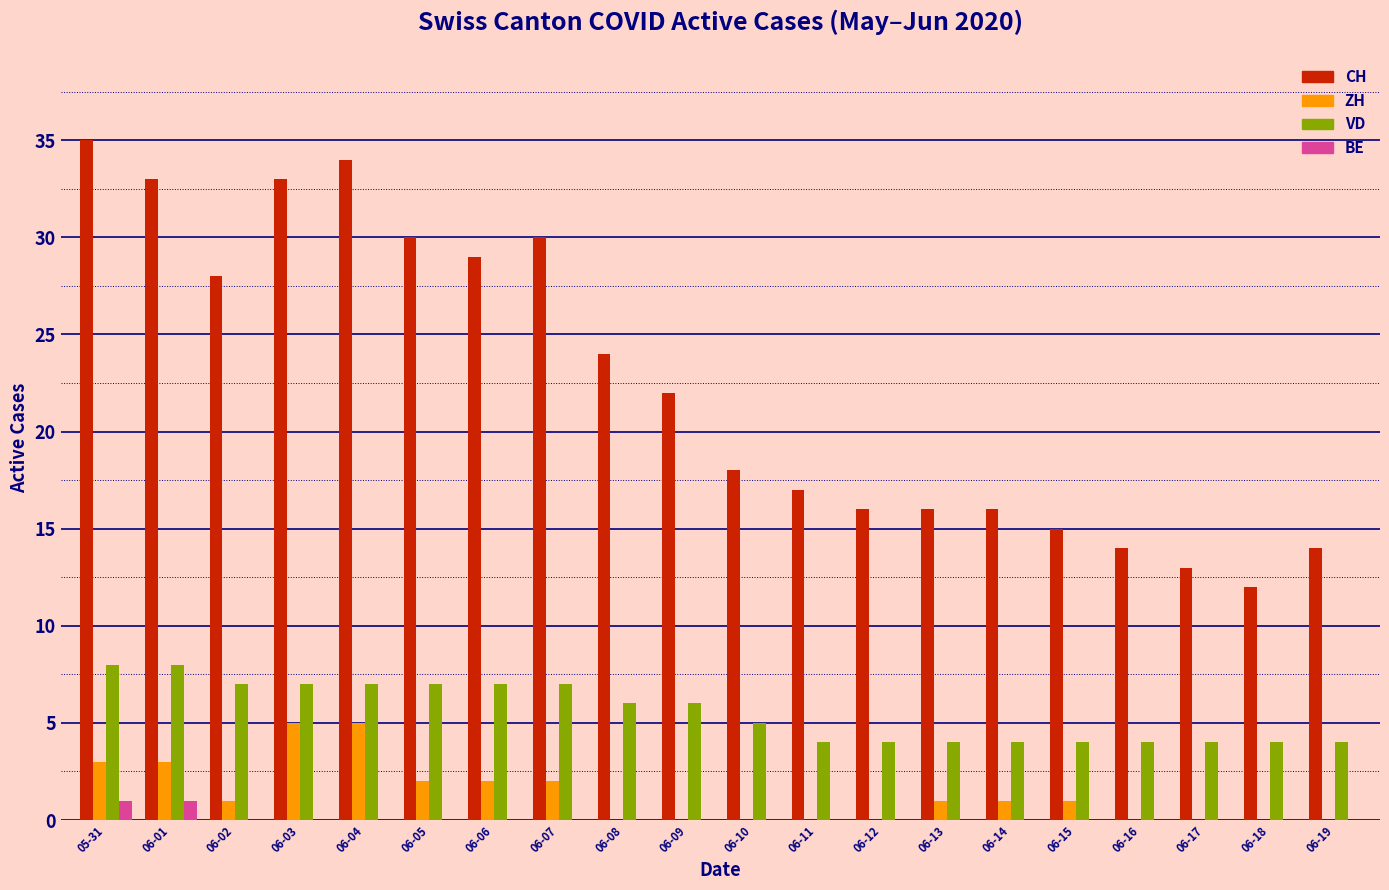

Reading right to left, list all the values displayed in this chart.

CH: 14	12	13	14	15	16	16	16	17	18	22	24	30	29	30	34	33	28	33	35
ZH: 0	0	0	0	1	1	1	0	0	0	0	0	2	2	2	5	5	1	3	3
VD: 4	4	4	4	4	4	4	4	4	5	6	6	7	7	7	7	7	7	8	8
BE: 0	0	0	0	0	0	0	0	0	0	0	0	0	0	0	0	0	0	1	1